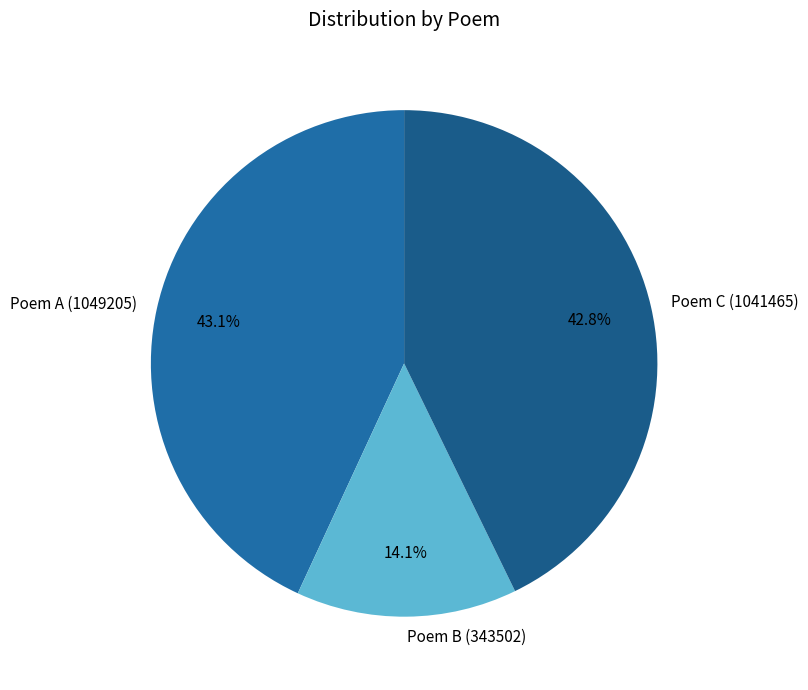

Does Poem A (1049205) represent more than half of the total?

No